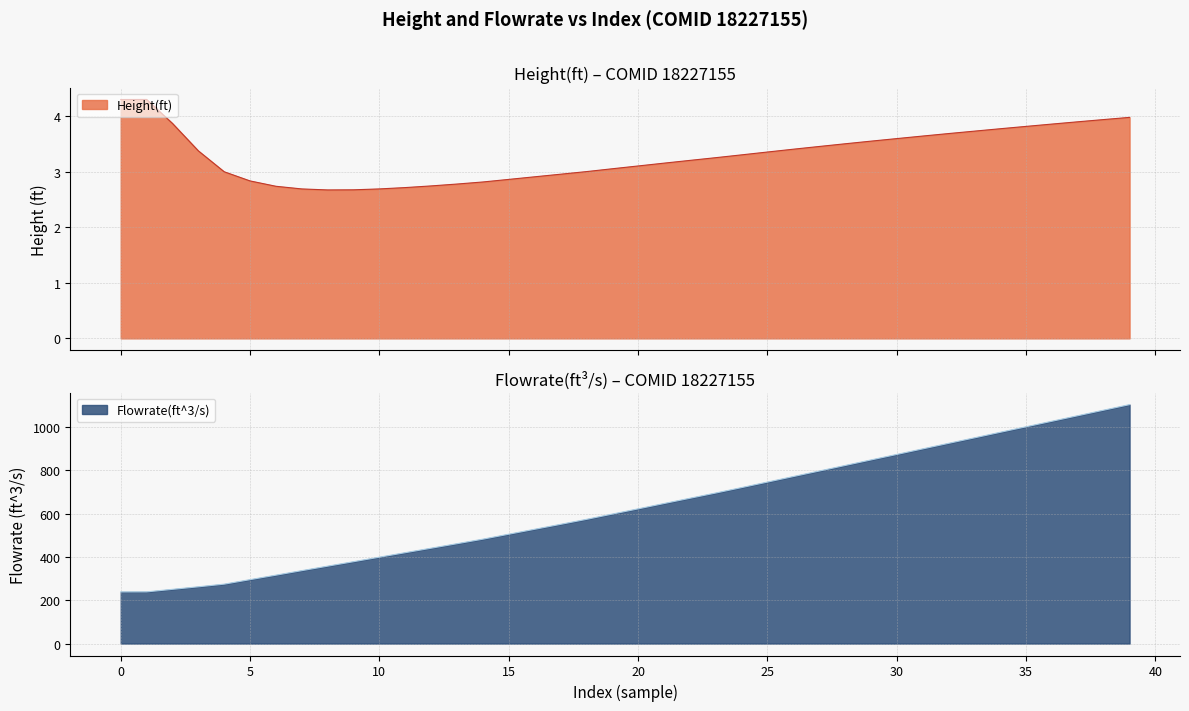

Is it true that Flowrate(ft^3/s) equals 118.3 at 0?

False